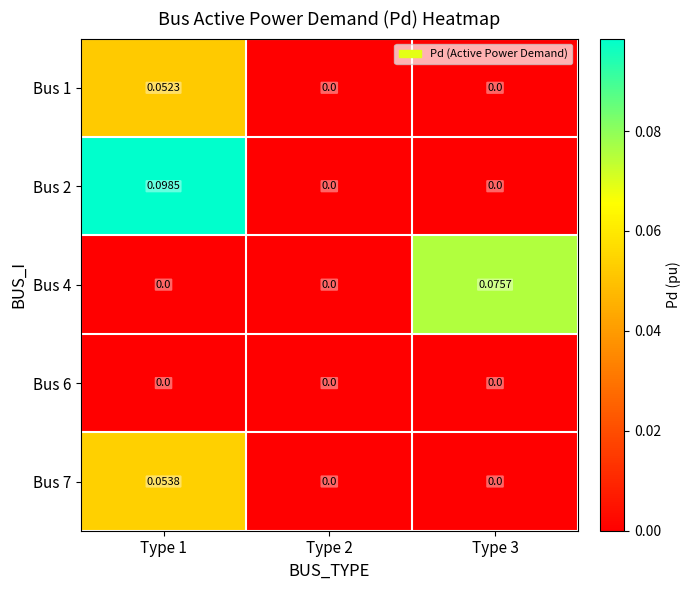

At which category is the sum across all series the highest?

Type 1